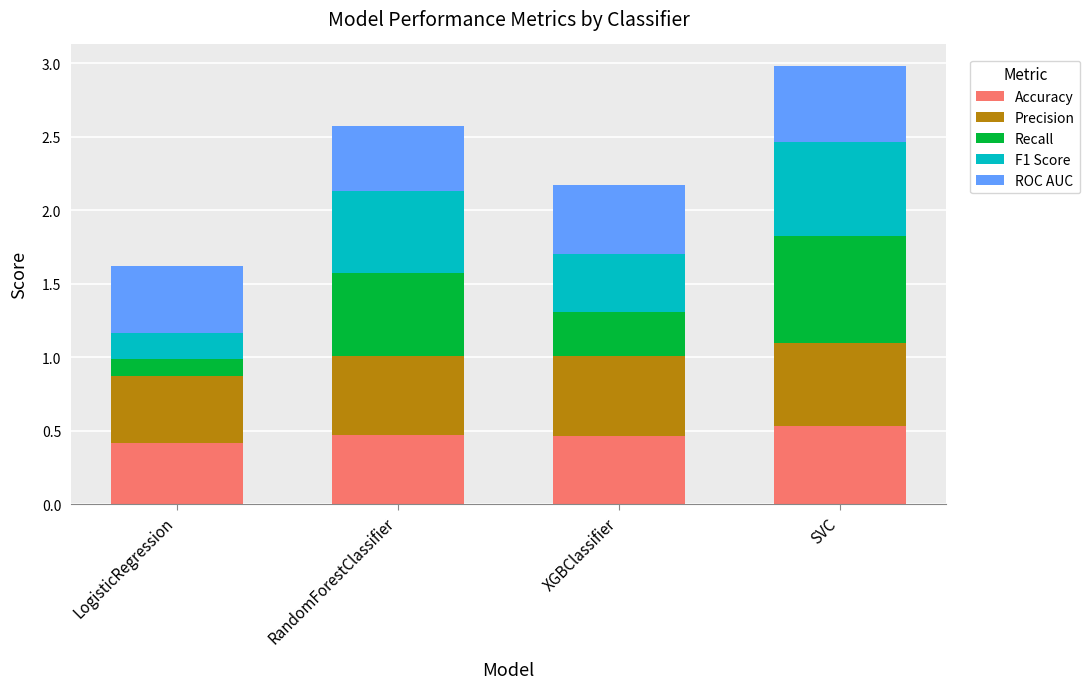

At which category is the sum across all series the highest?

SVC